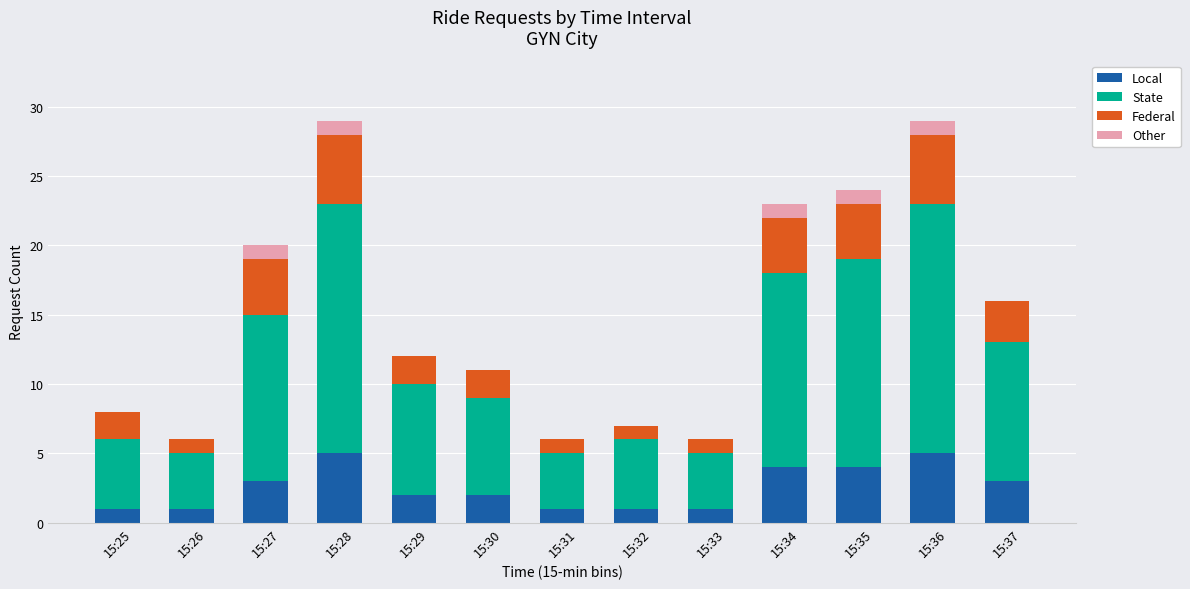

What is the sum of all Local values?

33